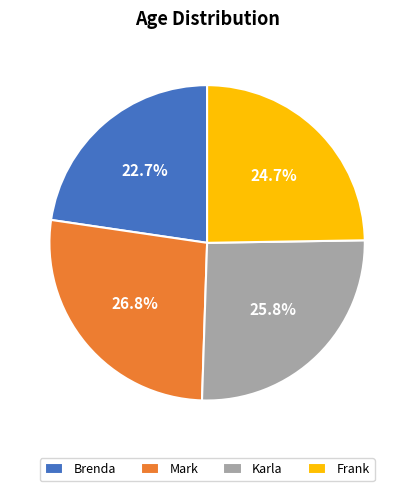

The Mark slice represents 27% of the pie. True or false?

True